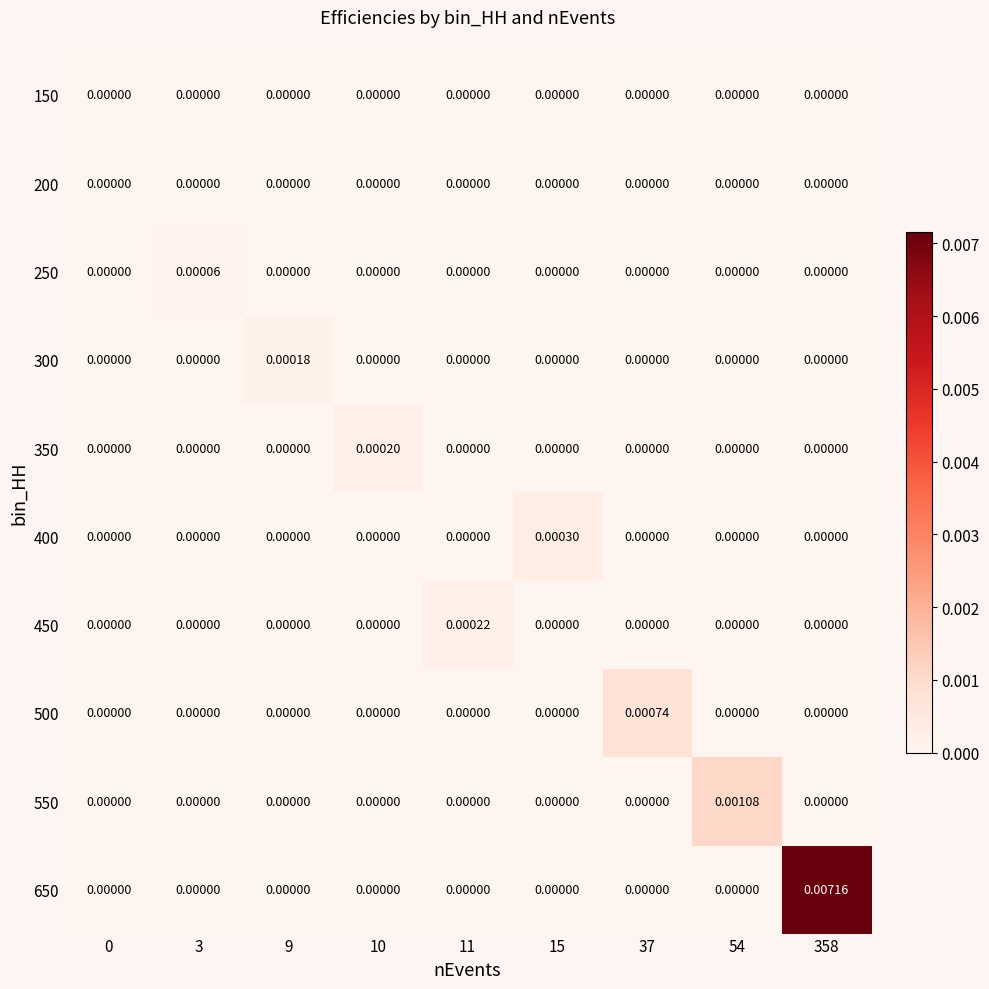

At which category does the chart reach its peak across all series?

358